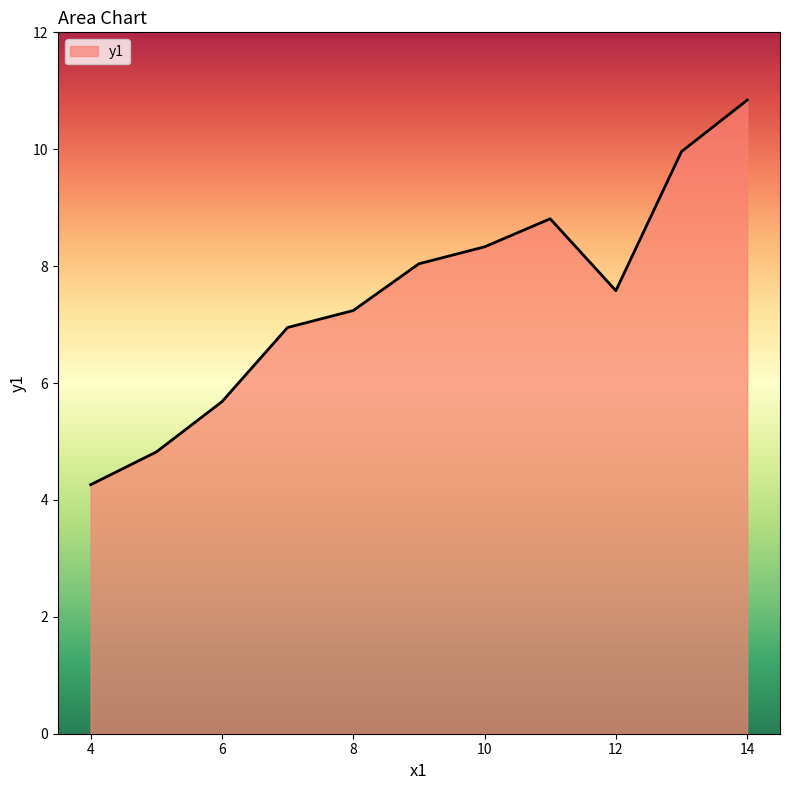

What is the maximum value shown in the chart?

10.8